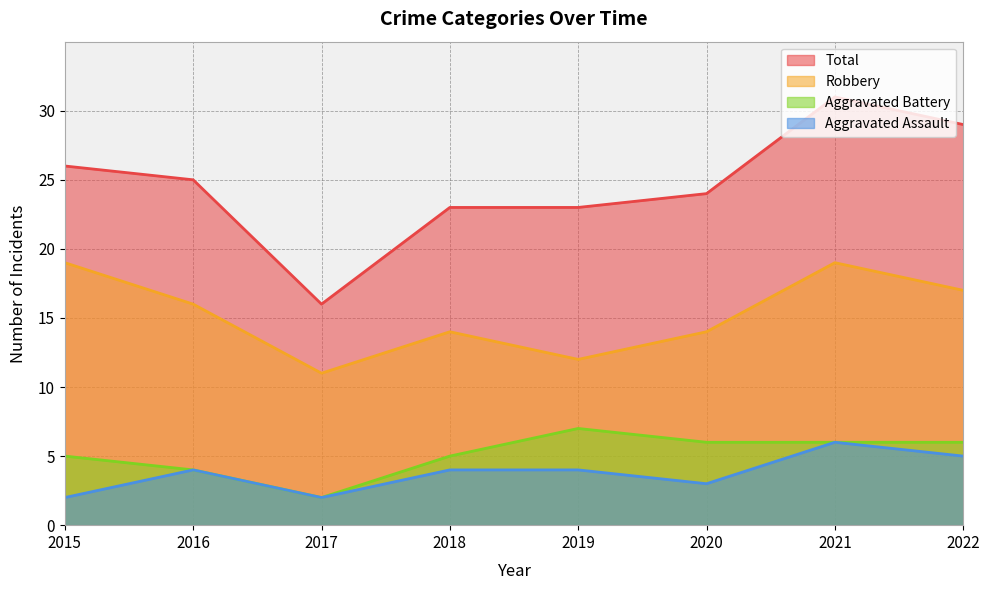

In Total, how many points are lower than both neighbors (excluding endpoints)?

1